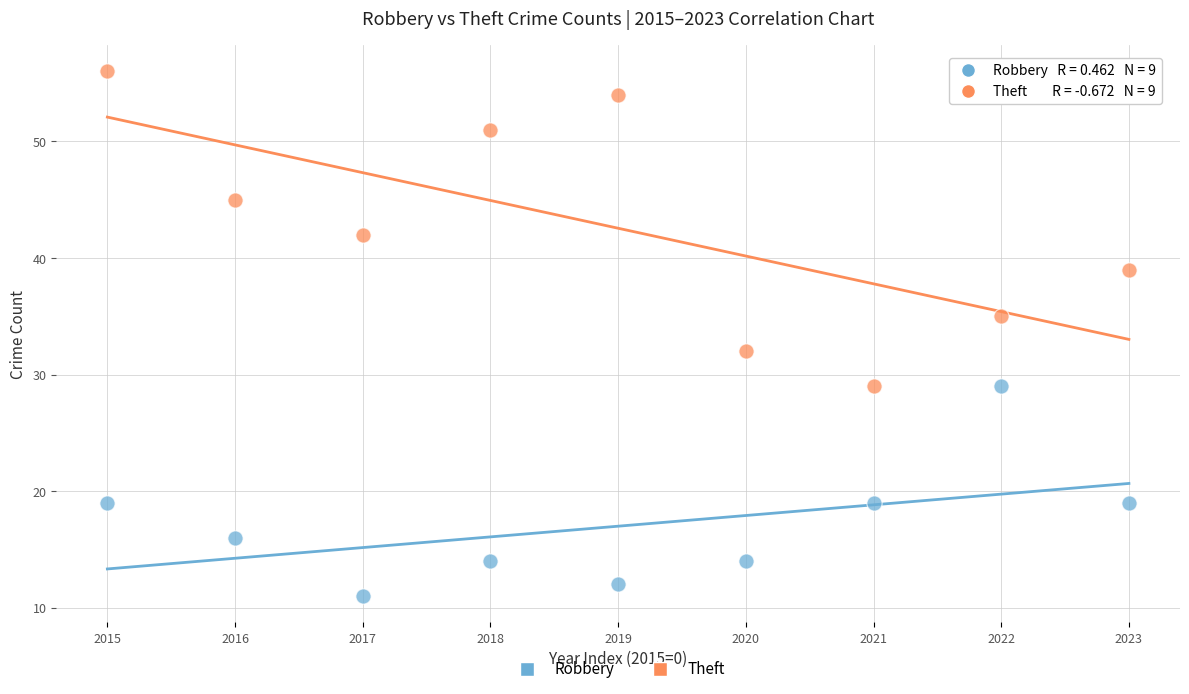

Which series reaches the maximum Y coordinate?

Theft